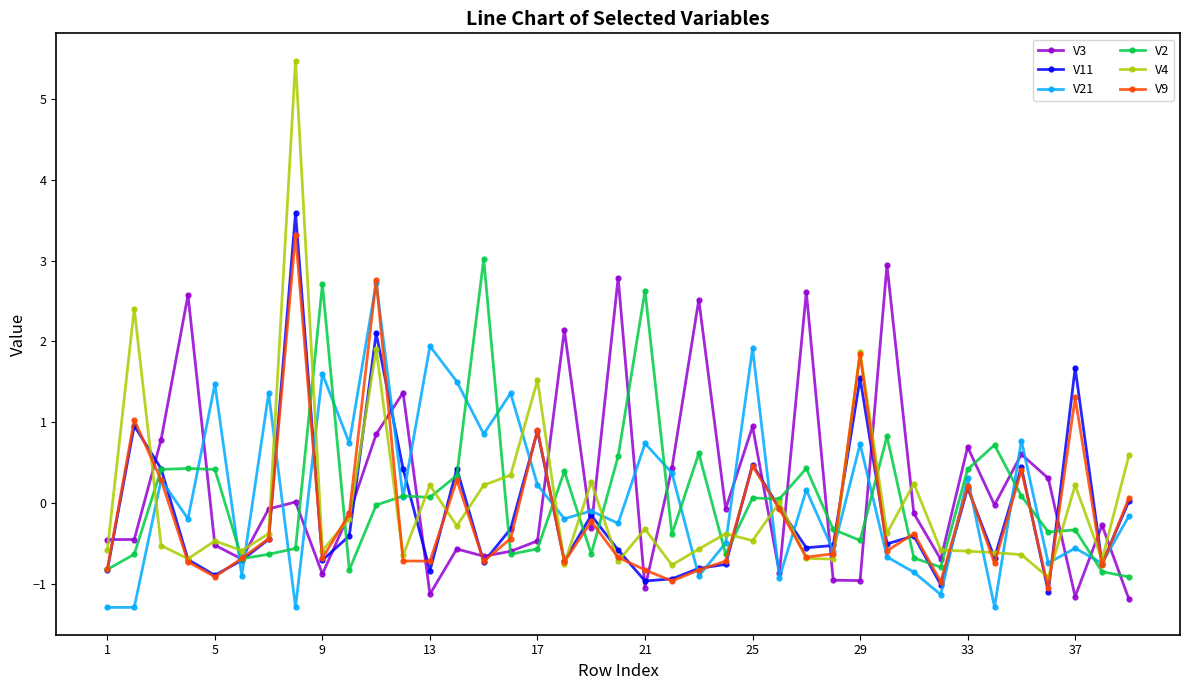

What is the greatest value displayed?

5.5